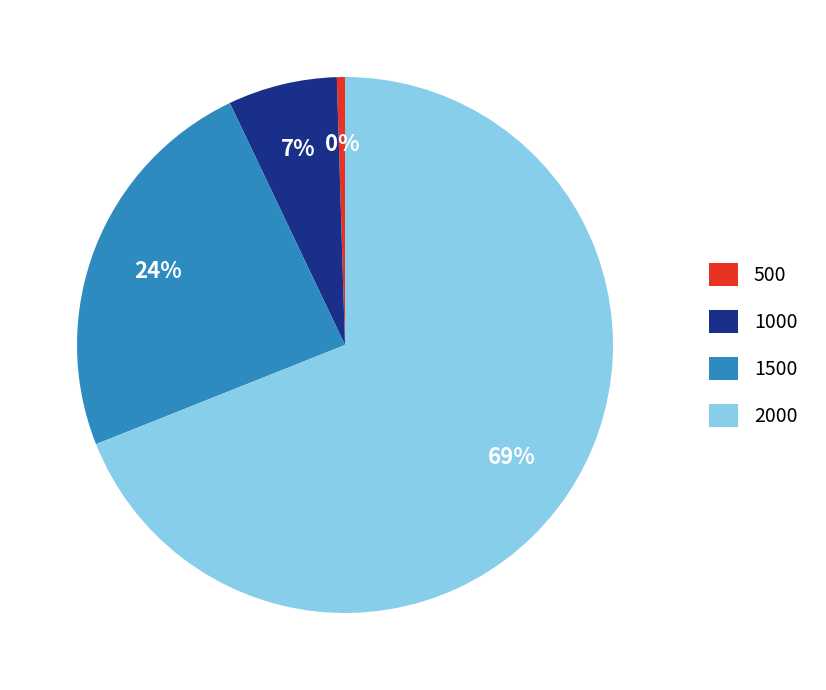

True or false: 1500 accounts for 24% of the total.

True